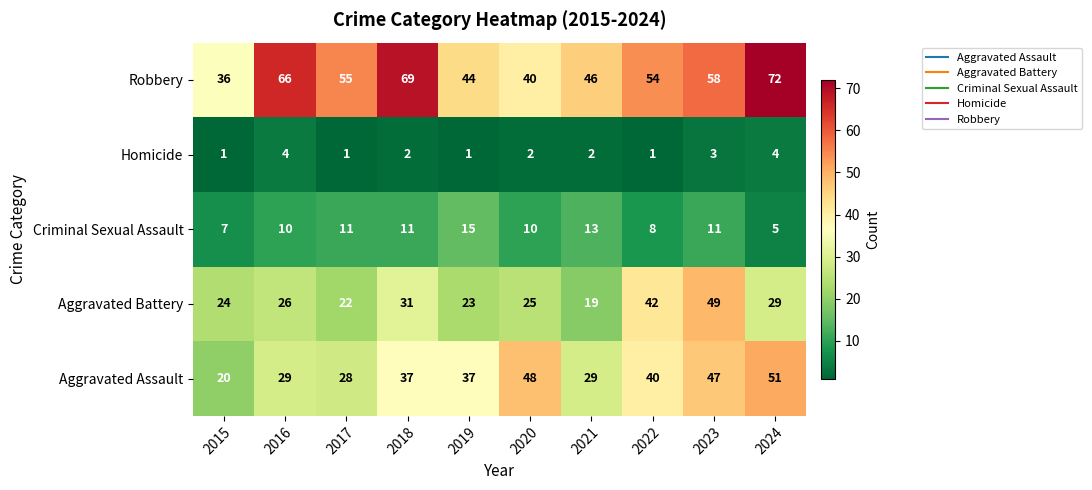

What is the smallest value displayed?

1